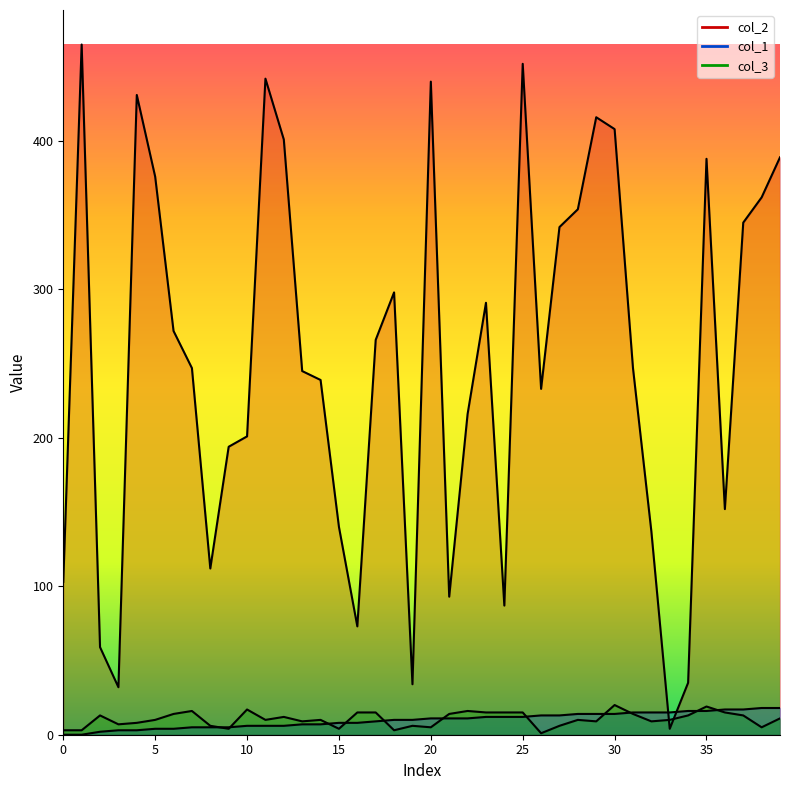

Is the value of col_3 at 7 greater than the value of col_1 at 2?

Yes